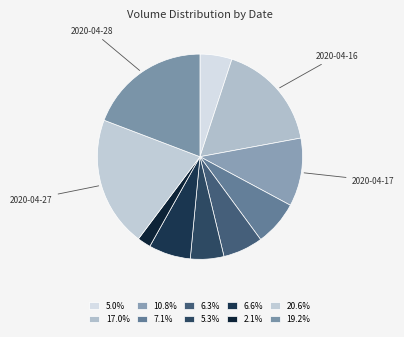

To the nearest percent, what is the average slice percentage?

10%